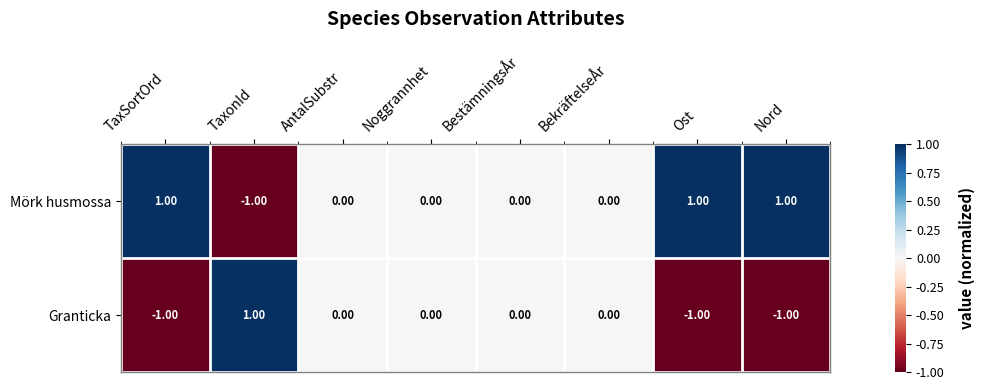

At which label does Mörk husmossa reach its minimum?

TaxonId